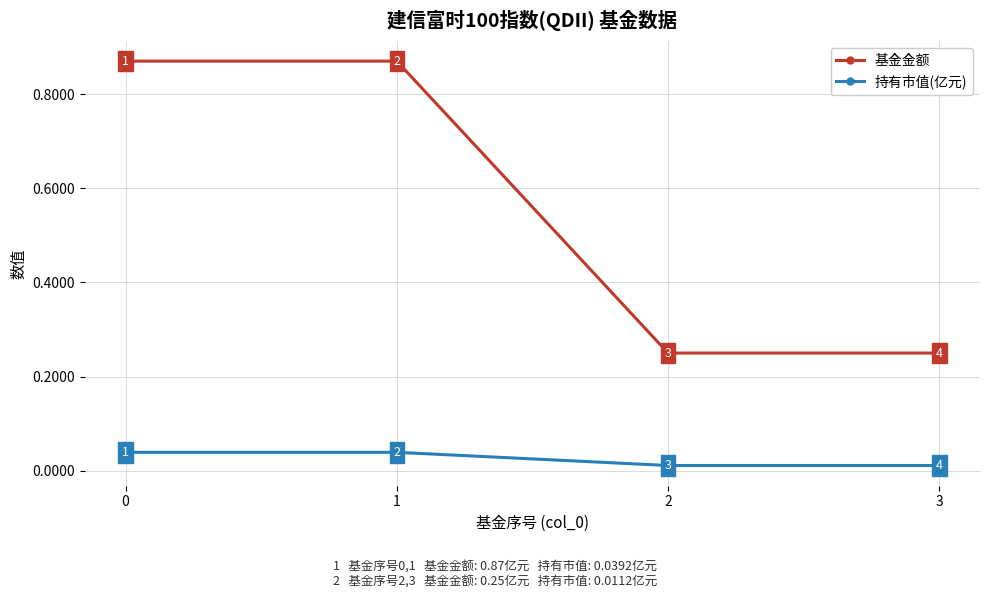

Rank the series at 1 from lowest to highest value.

持有市值(亿元), 基金金额